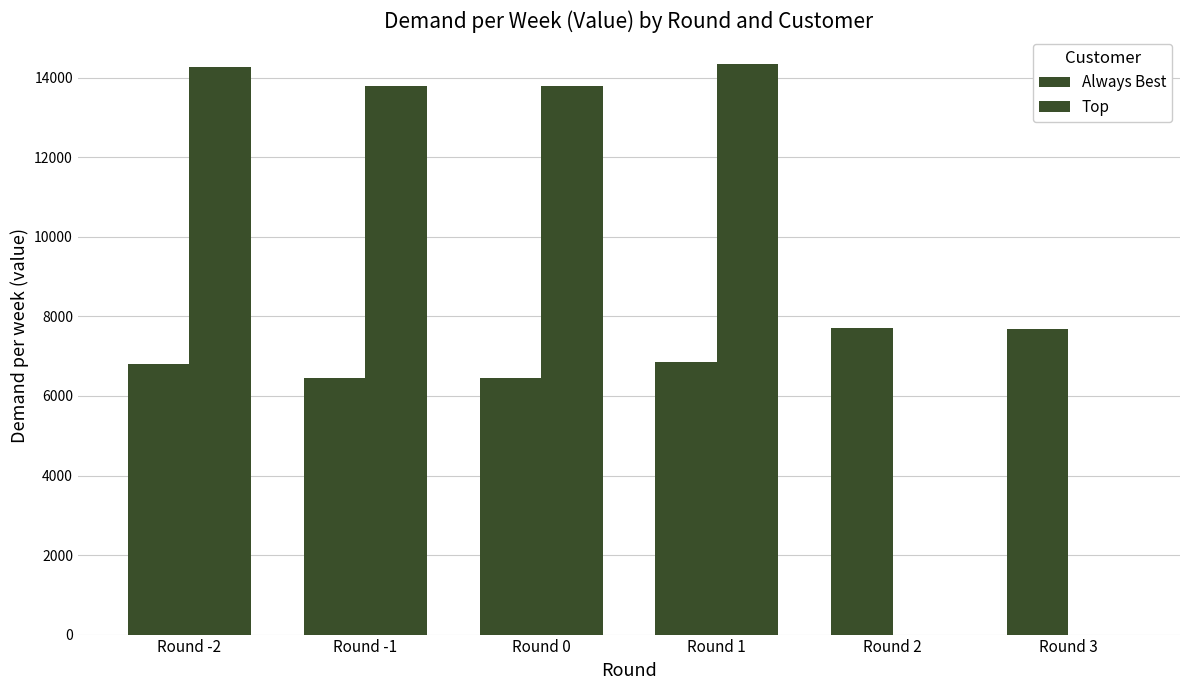

Reading left to right, what are all the values shown in this chart?

Always Best: 6803.6	6451.3	6451.3	6849.1	7721.0	7684.9
Top: 14271.8	13805.0	13805.0	14334.8	0.0	0.0